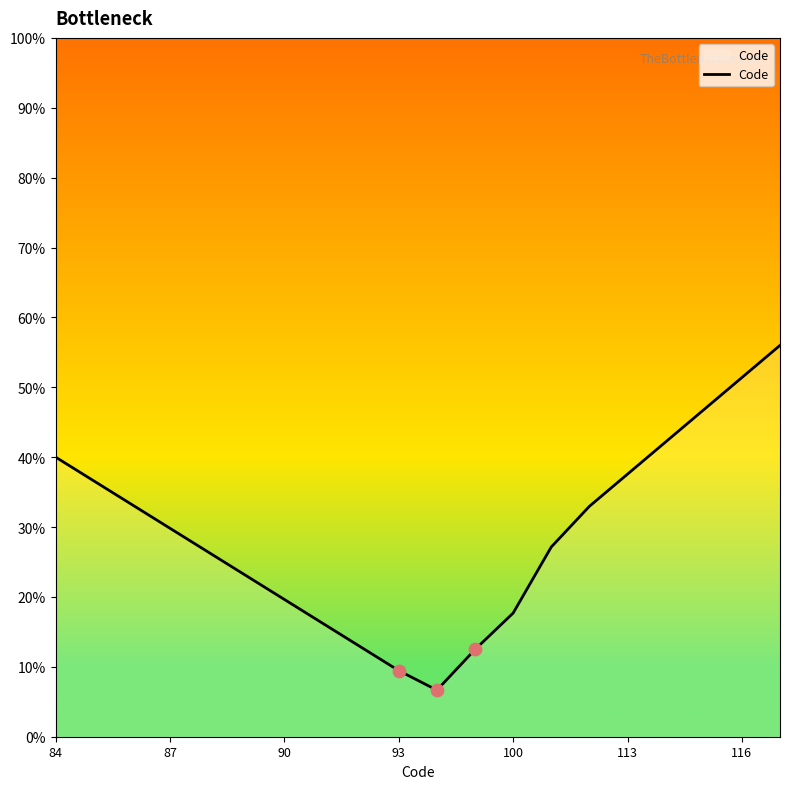

What is the smallest value displayed?

6.7